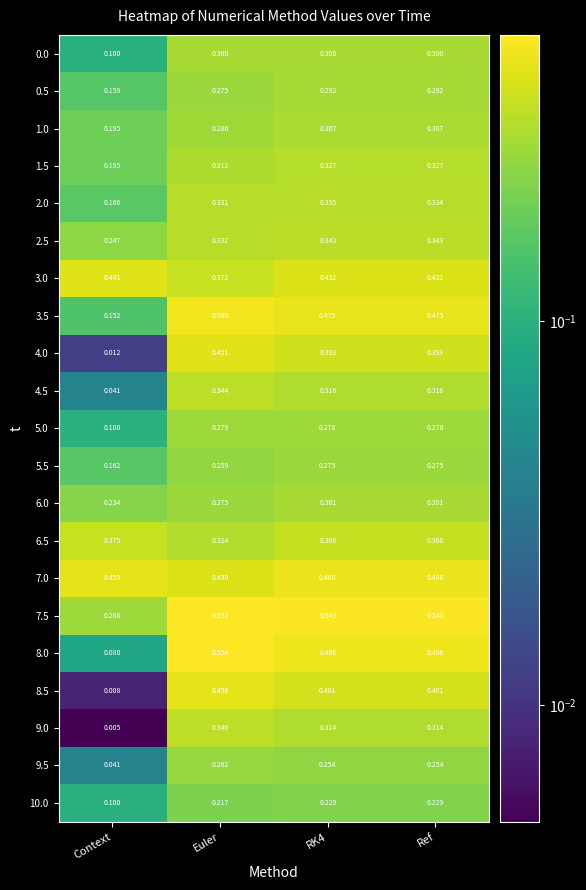

At which category does the chart reach its peak across all series?

Euler